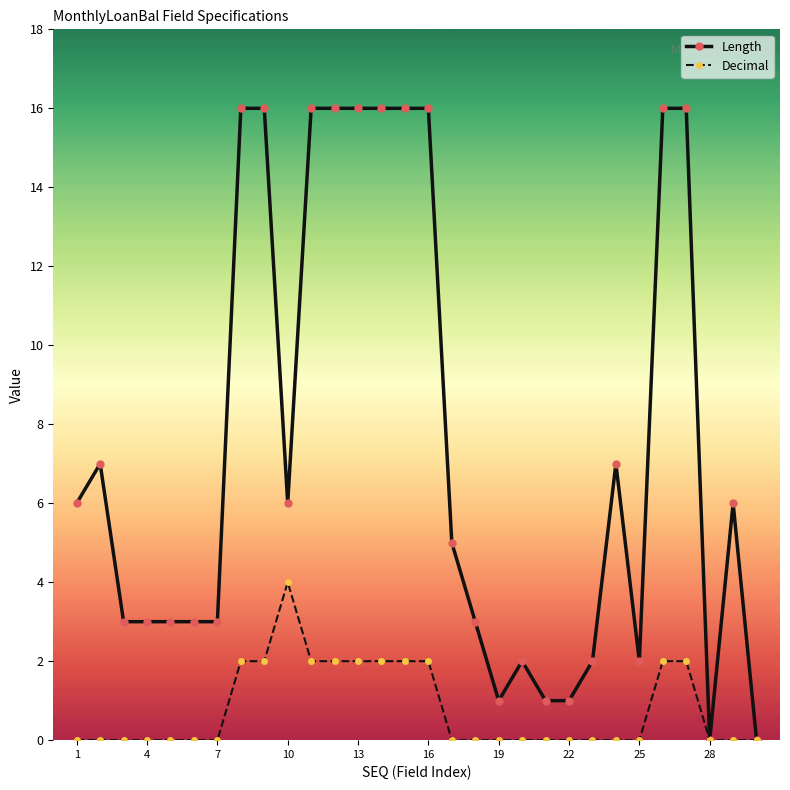

Which series has the largest range (max minus min)?

Length